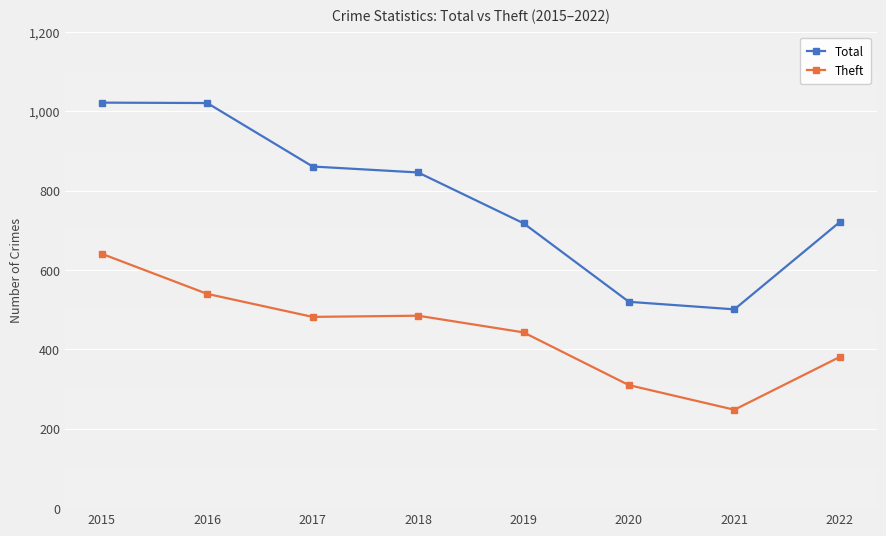

Is this an area chart (filled region under the line)?

No